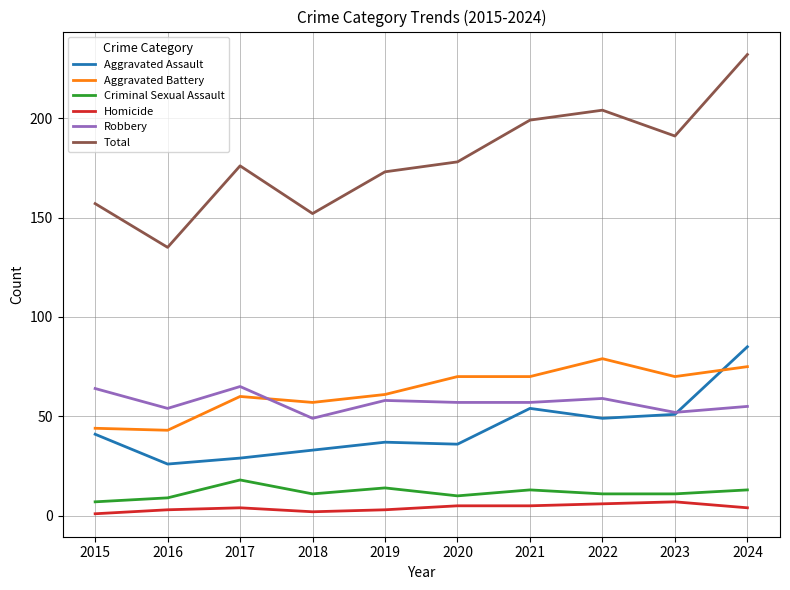

The value of Total at 2021 is 199. True or false?

True